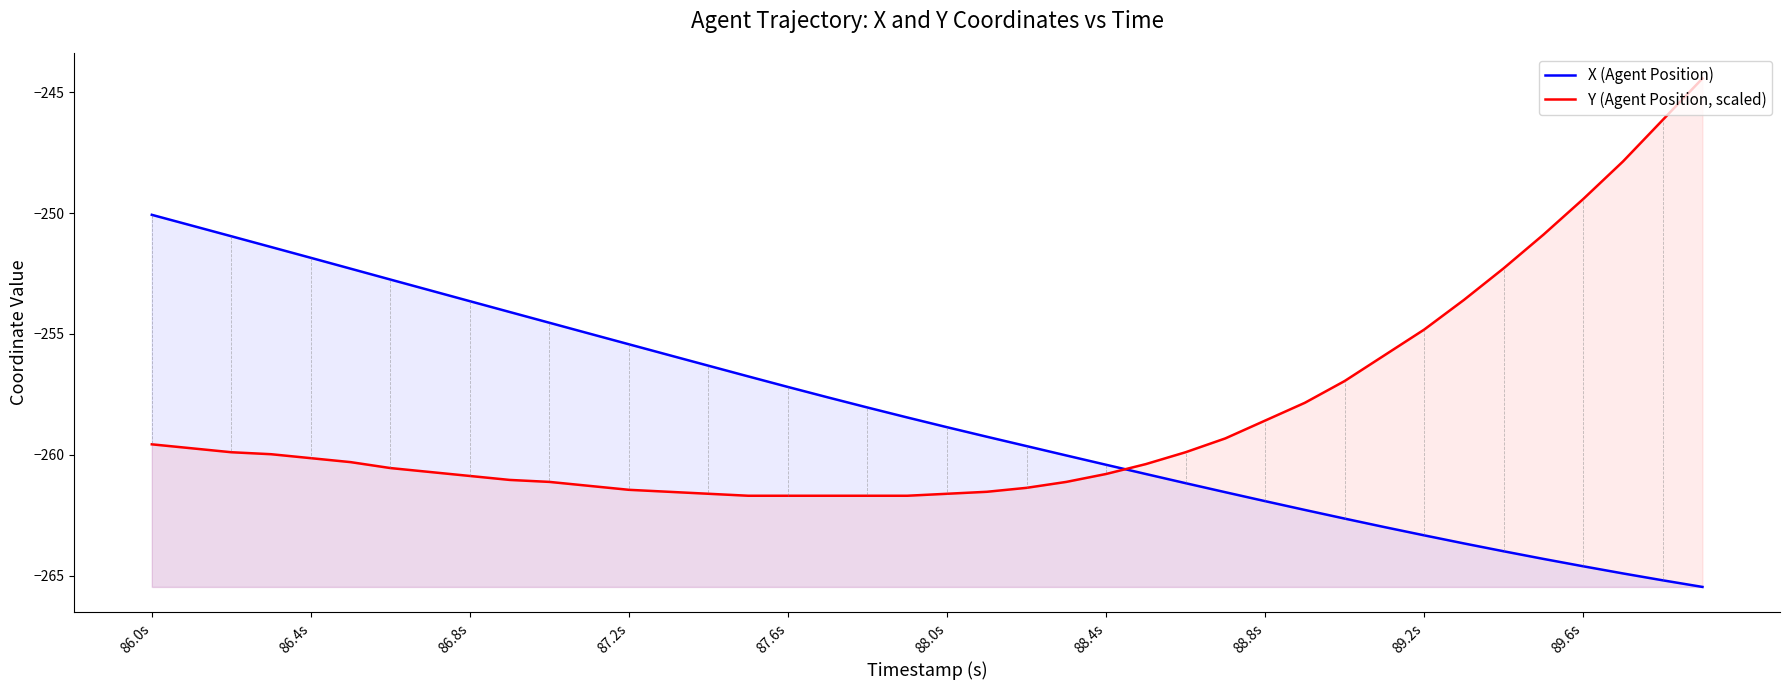

The Y (Agent Position, scaled) series shows -81.0 at 88.0s. True or false?

False